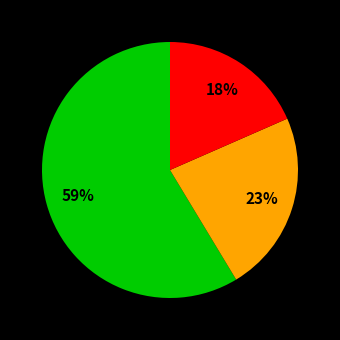

Is there any slice that represents more than half of the pie?

Yes